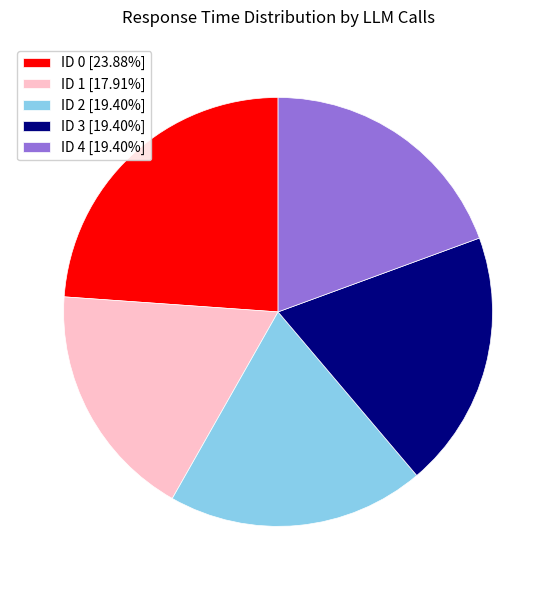

Count the number of slices in the pie.

5